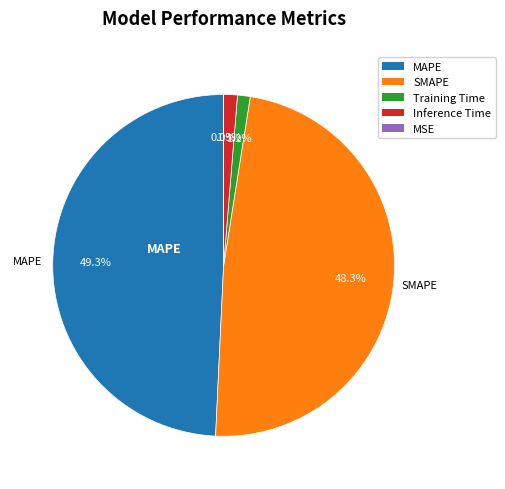

To the nearest percent, what portion does MAPE represent?

49%